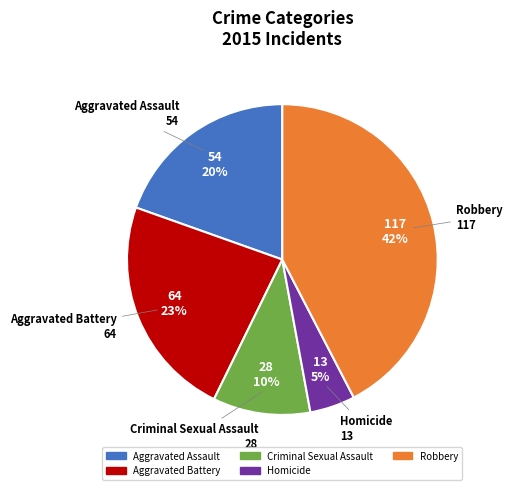

Which category has the smallest portion of the pie?

Homicide